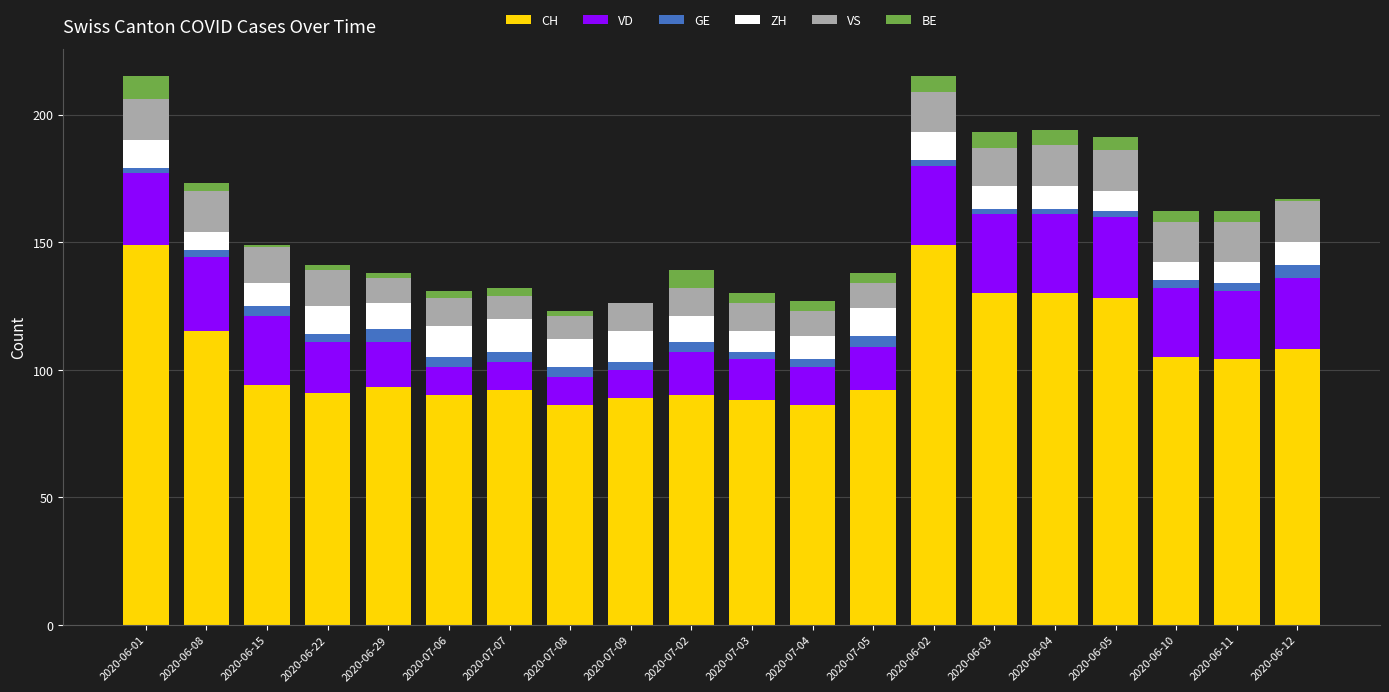

What is the label of the 5th bar from the left?

2020-06-29